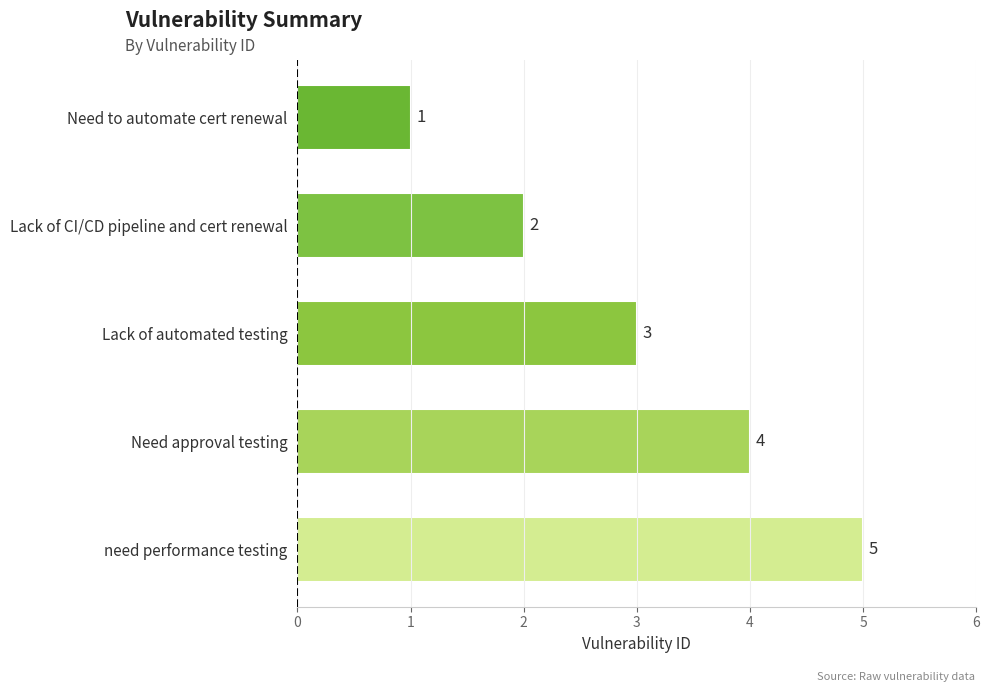

Reading top to bottom, transcribe all the data shown in this chart.

1	2	3	4	5